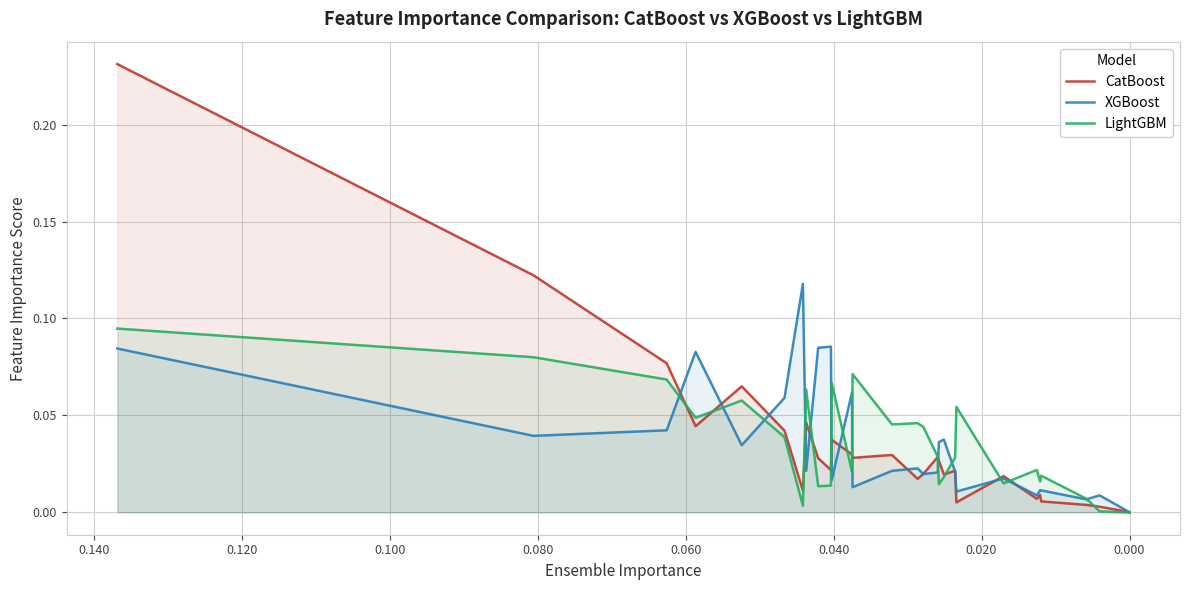

How many interior local valleys does the LightGBM series have?

8